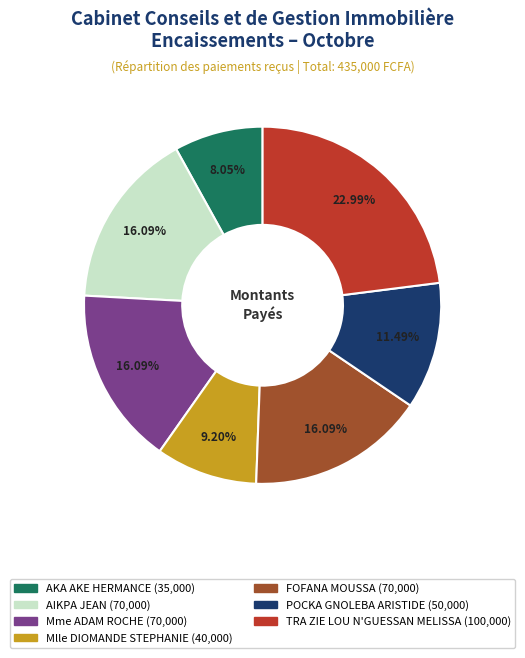

Which has a higher value, POCKA GNOLEBA ARISTIDE or AKA AKE HERMANCE?

POCKA GNOLEBA ARISTIDE